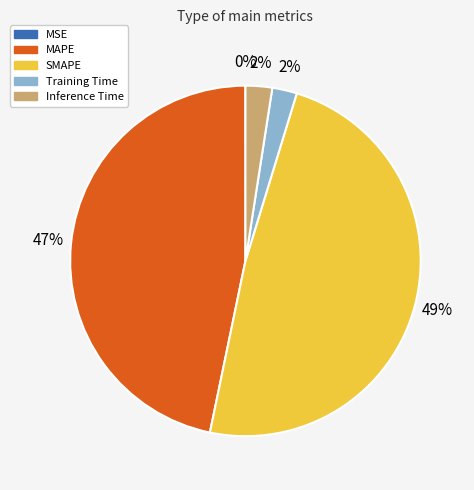

To the nearest percent, what is the difference between the largest and smallest slice percentages?

49%